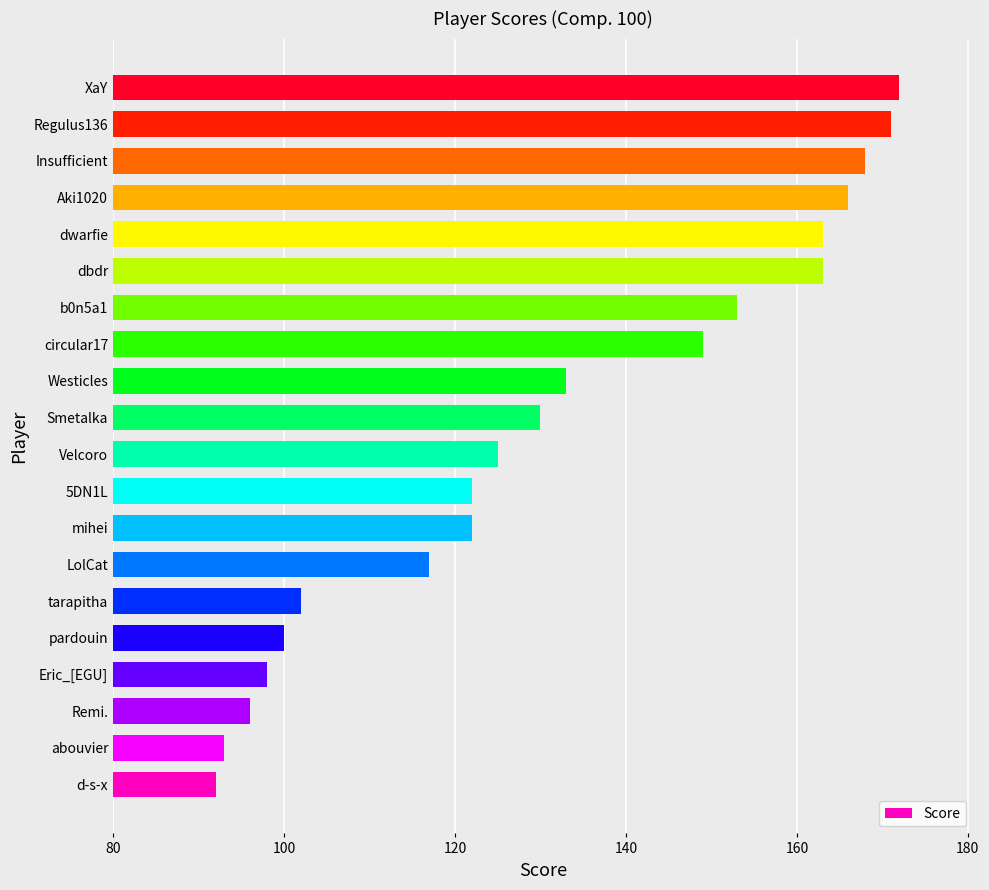

What is the change in value from 5DN1L to dbdr?

+41